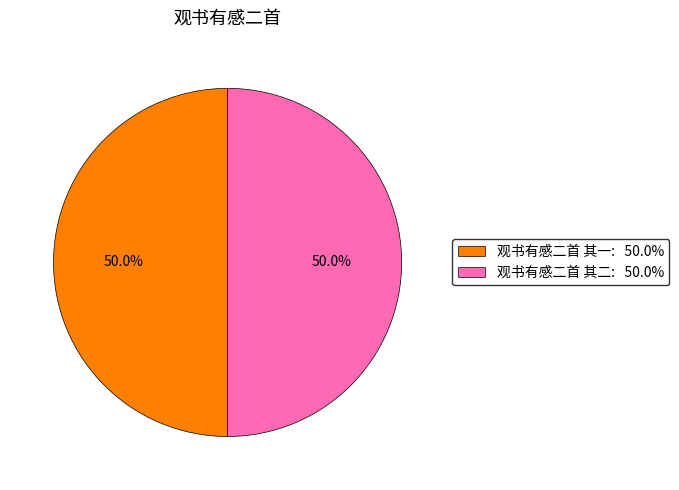

Combined, what portion of the pie is 观书有感二首 其一 and 观书有感二首 其二?

100.0%